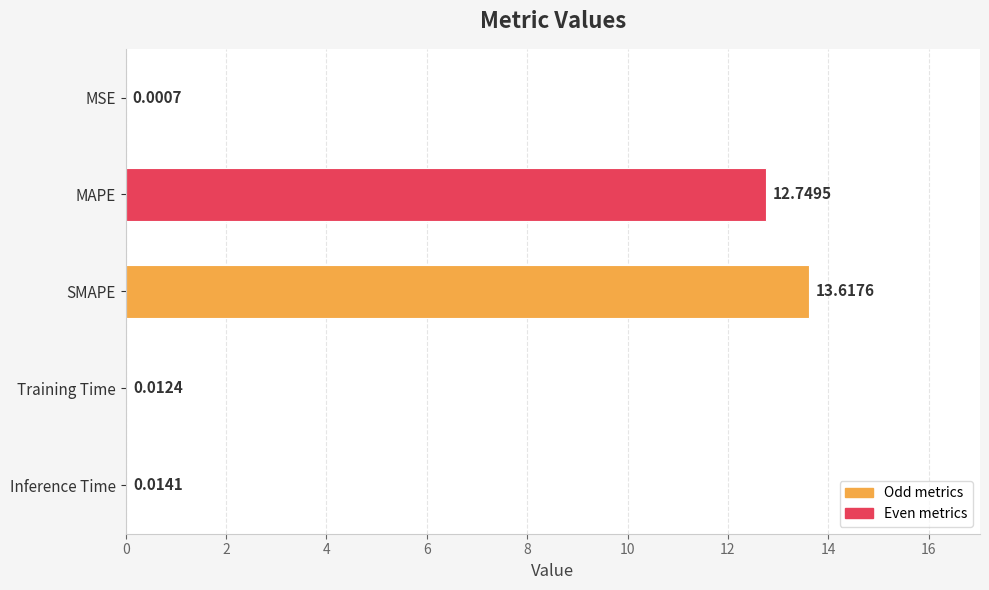

At which label is the value closest to 6?

Inference Time